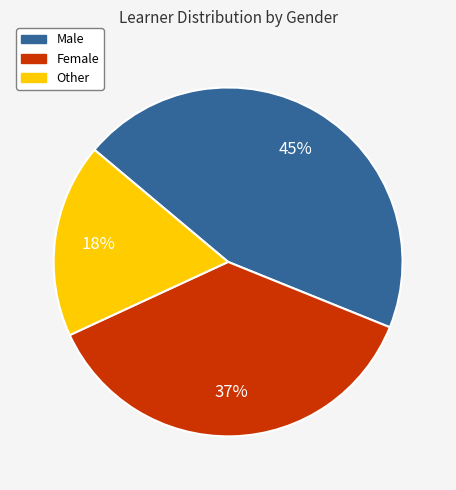

Combined, do Other and Female account for over 50%?

Yes